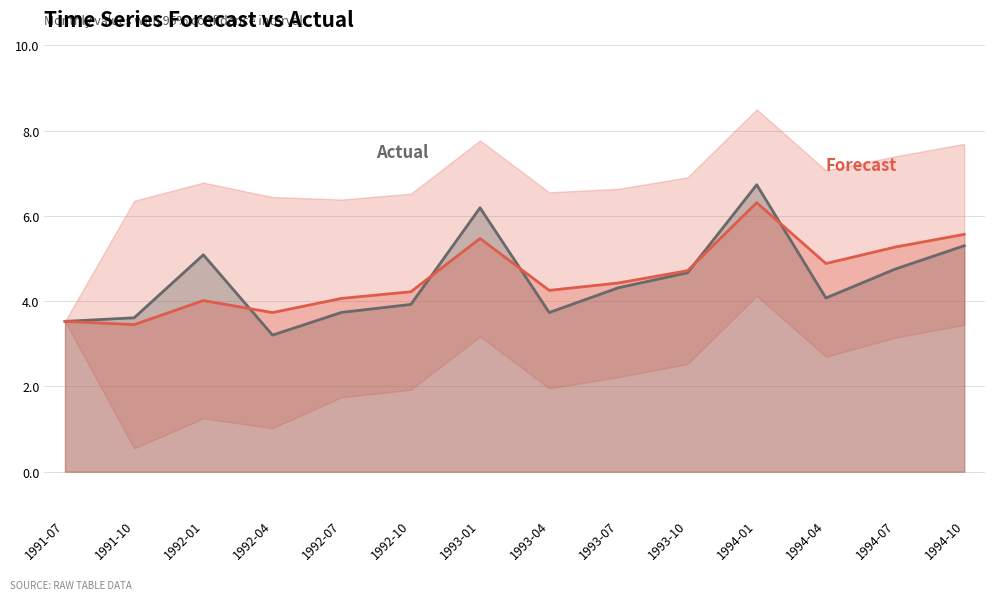

Reading left to right, list all the values displayed in this chart.

Actual line: 3.5	3.6	5.1	3.2	3.7	3.9	6.2	3.7	4.3	4.7	6.7	4.1	4.8	5.3
Forecast line: 3.5	3.5	4.0	3.7	4.1	4.2	5.5	4.3	4.4	4.7	6.3	4.9	5.3	5.6